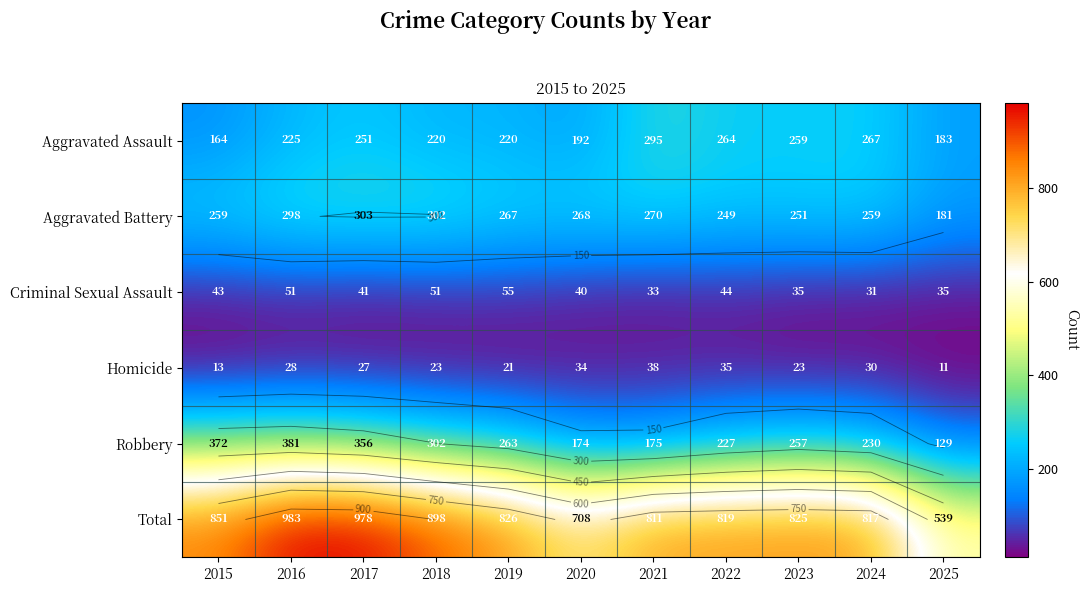

What is the difference between the Total values at 2017 and 2018?

80